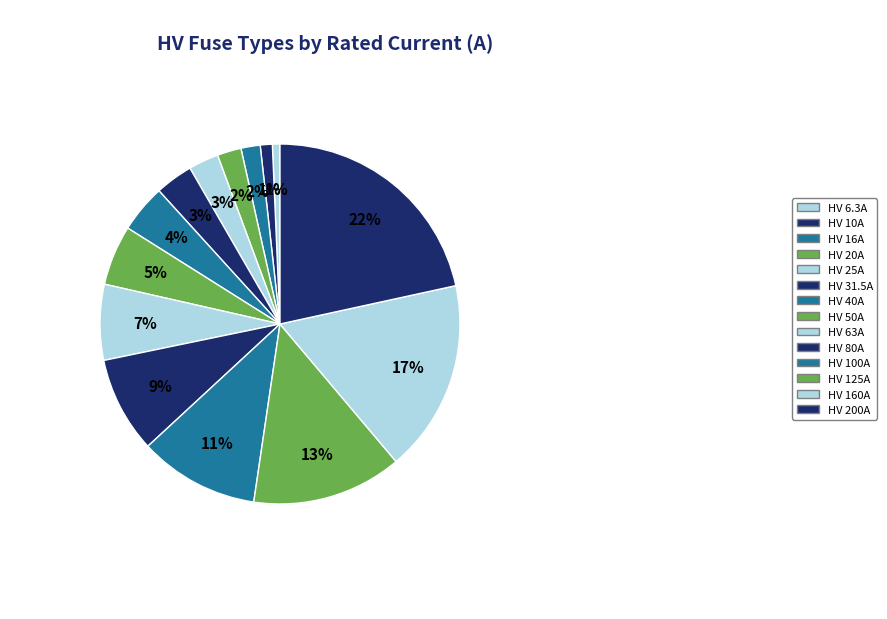

How many segments does this pie chart have?

14